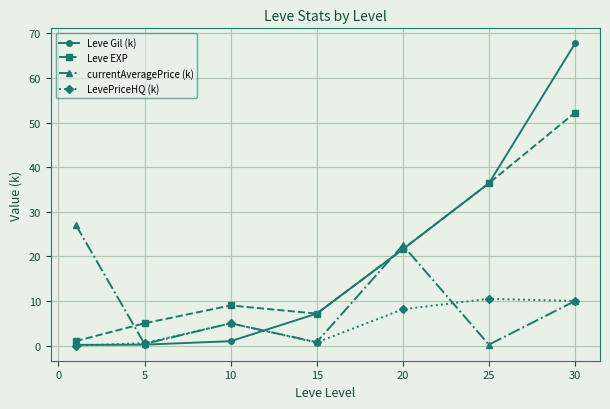

What is the highest value of the Leve Gil (k) series?

67.7